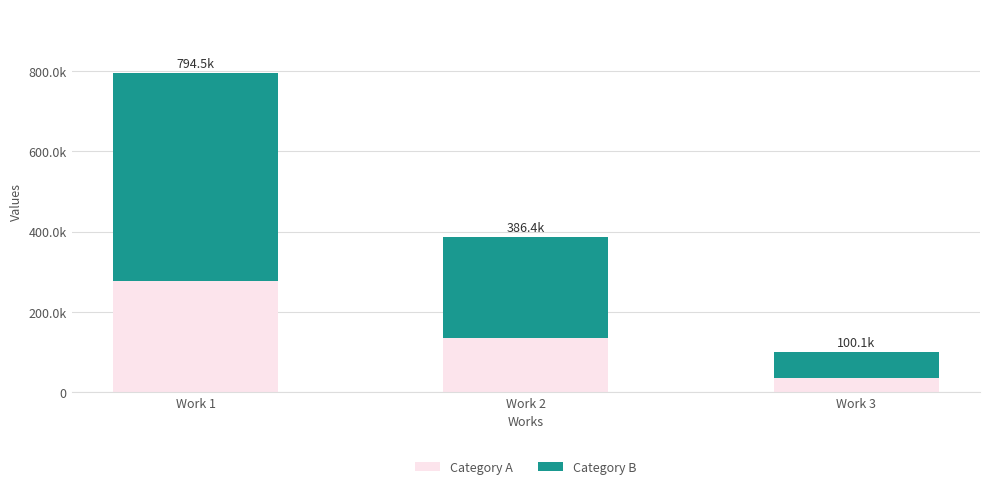

Which label corresponds to the largest value in the chart?

Work 1